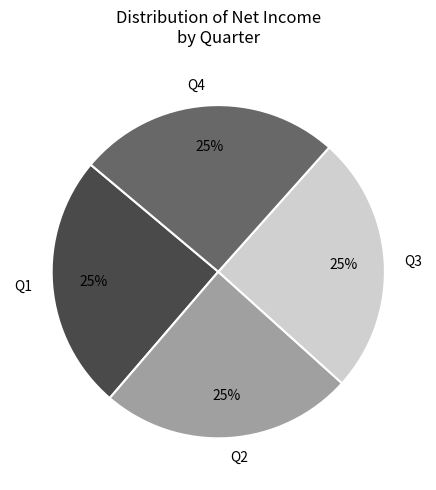

To the nearest percent, what is the average slice percentage?

25%